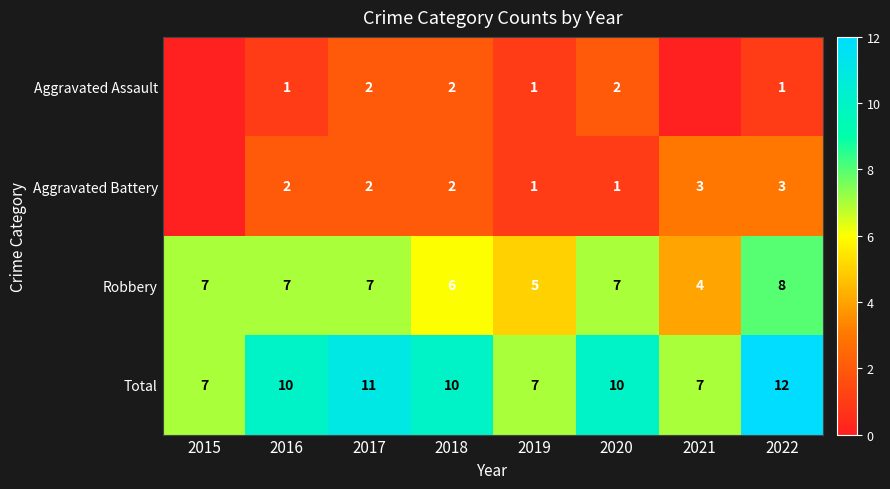

Which series changed the most between 2016 and 2019?

Total